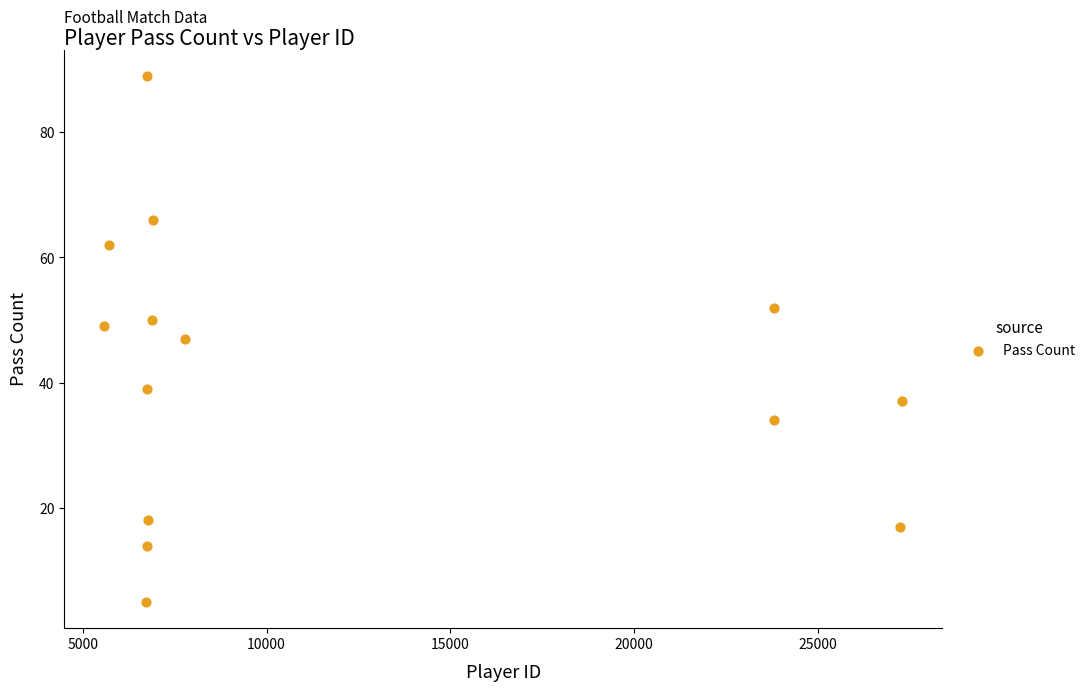

What is the range of Y values (max minus min)?

84